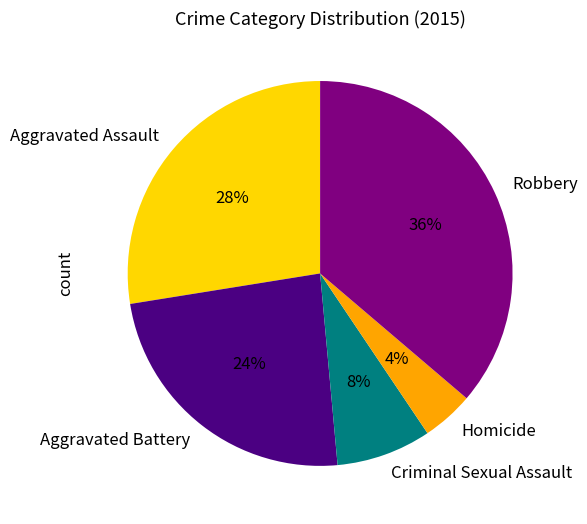

Which has a higher value, Robbery or Aggravated Assault?

Robbery